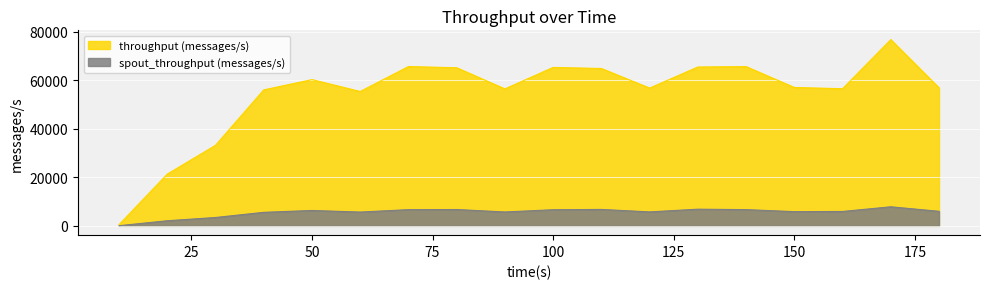

How many series are shown in this chart?

2